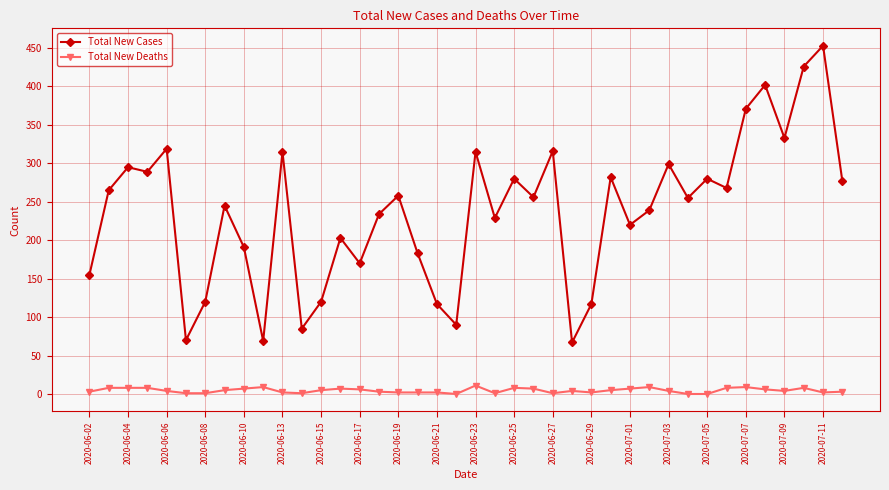

What is the minimum value for Total New Cases?

67